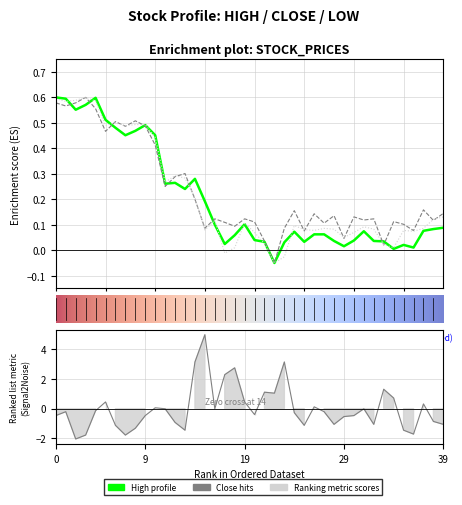

How many interior local peaks does the Close series have?

13